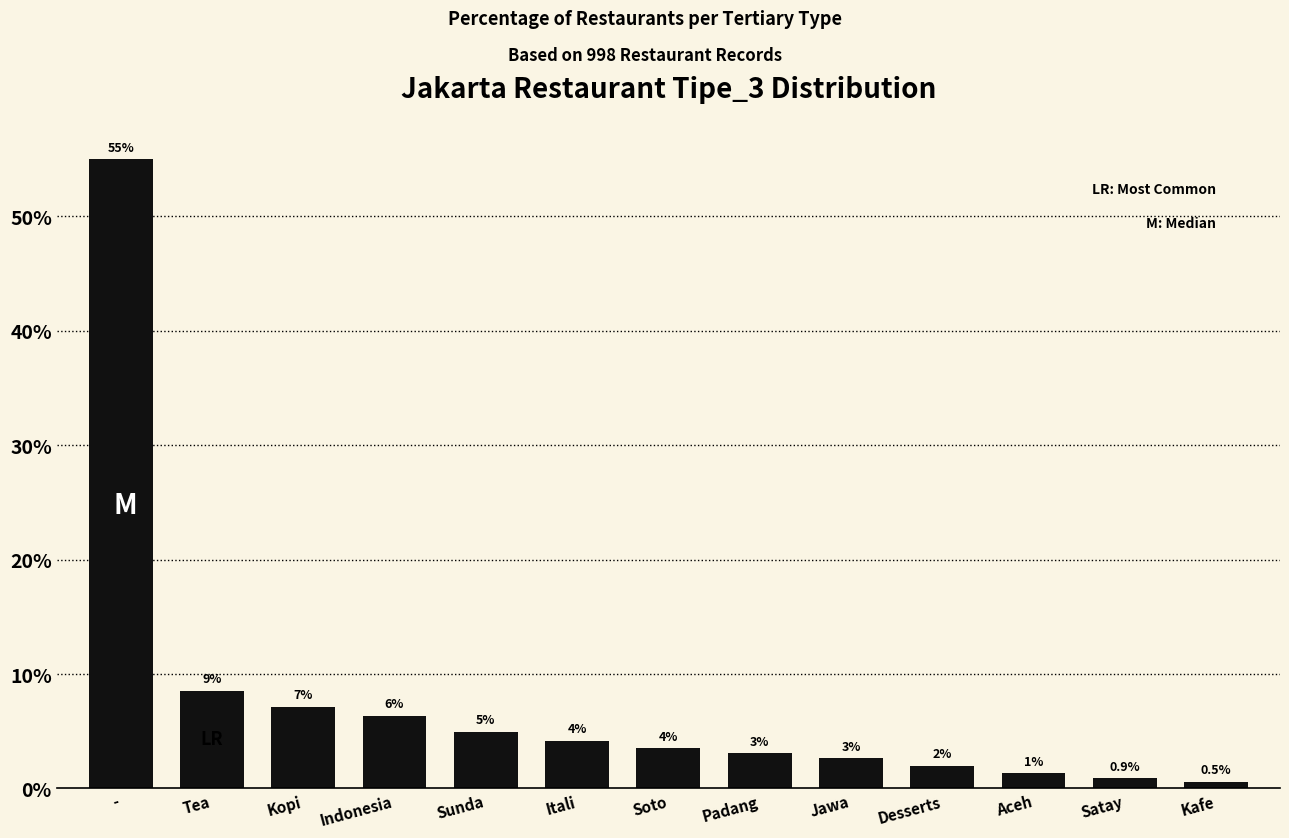

Are the bars horizontal?

No